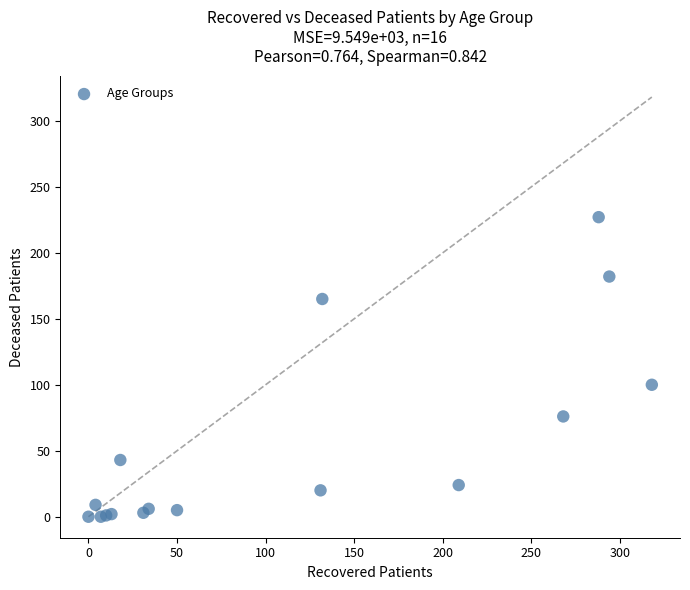

What Y value in the scatter plot is closest to 113?

100